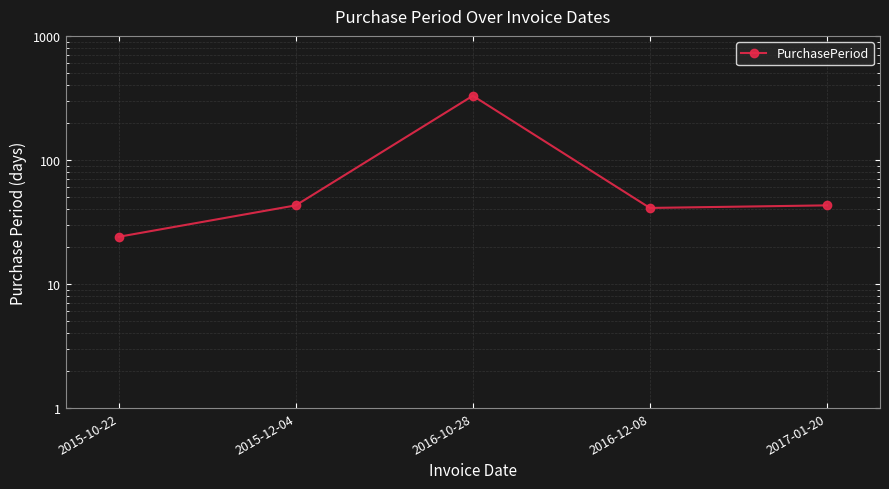

Does the chart display data point markers on the line(s)?

Yes